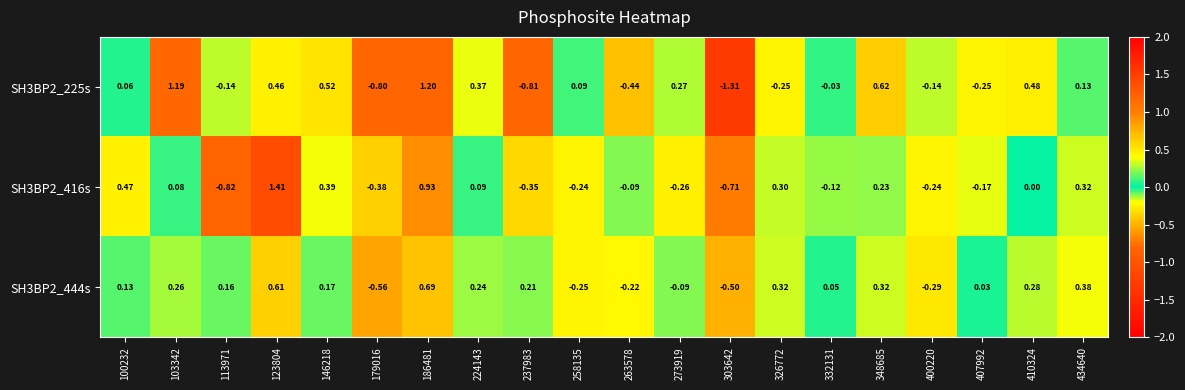

How many data points does each series have?

20